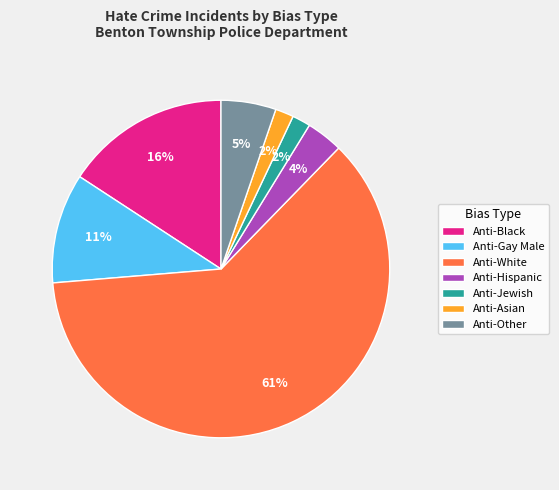

Combined, do Anti-Gay Male and Anti-Asian account for over 50%?

No